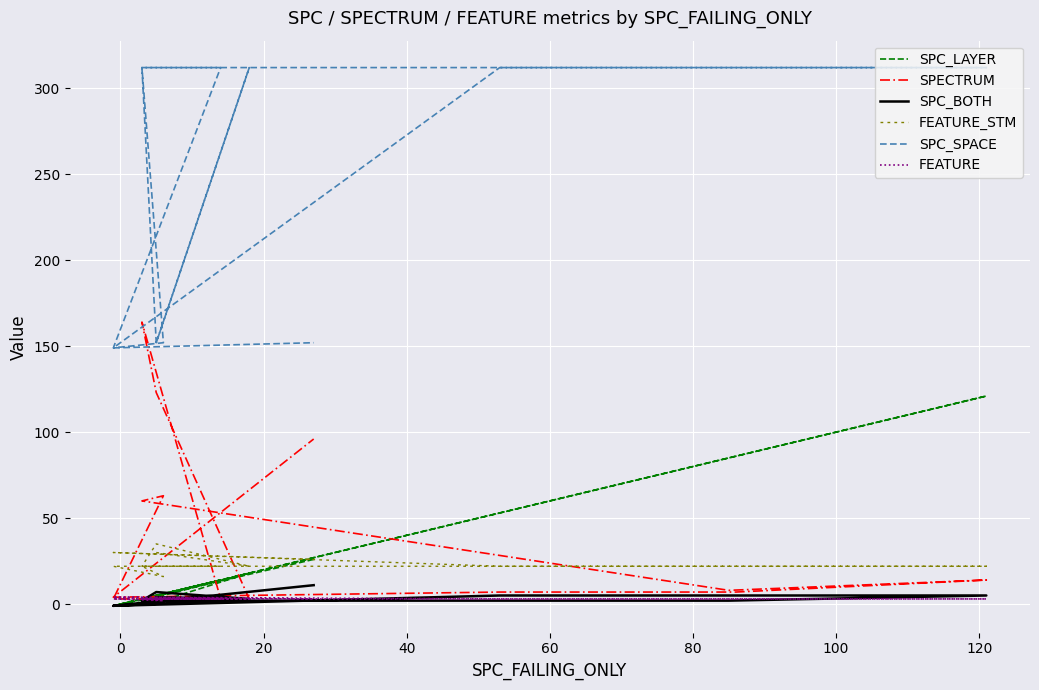

What is the difference between the maximum and minimum values in the FEATURE series?

2